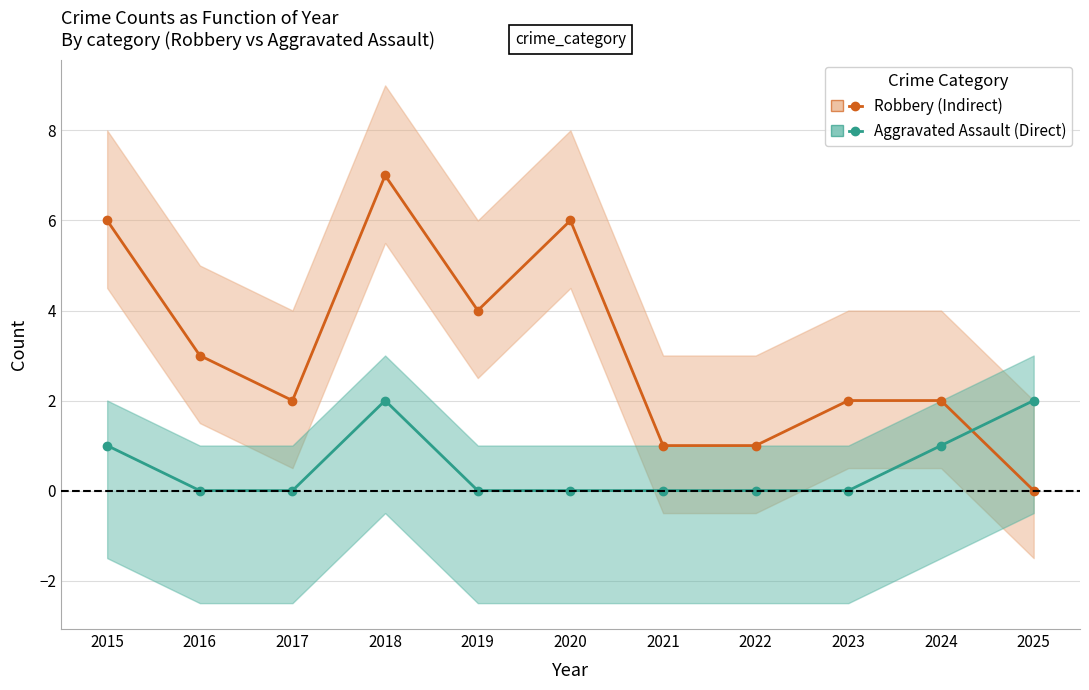

What is the value of the Robbery (Indirect) point at the 8th from the left?

1